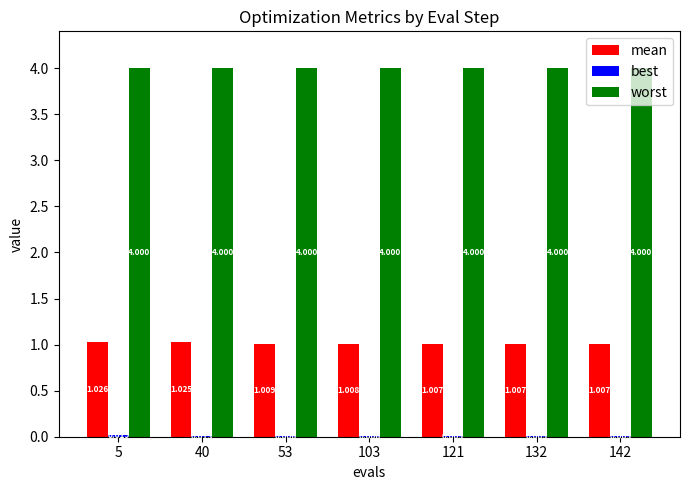

Which series has the largest total across all categories?

worst